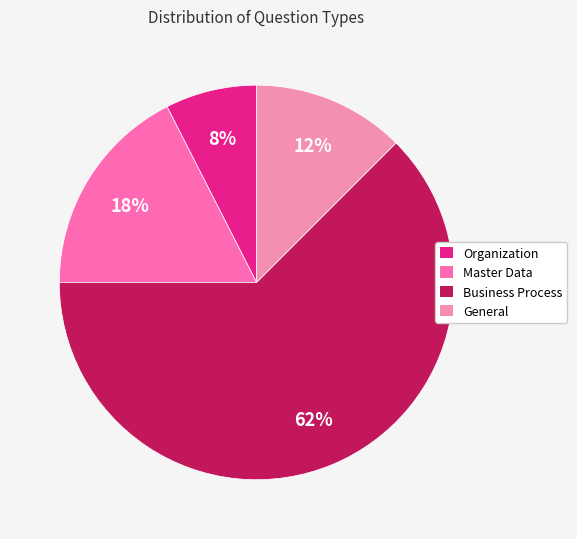

Combined, what portion of the pie is General and Master Data?

30.0%